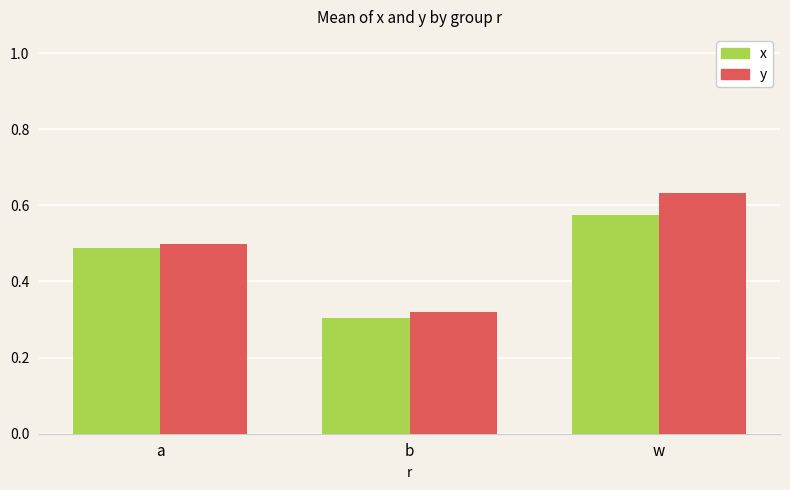

How many distinct data groups are displayed?

2